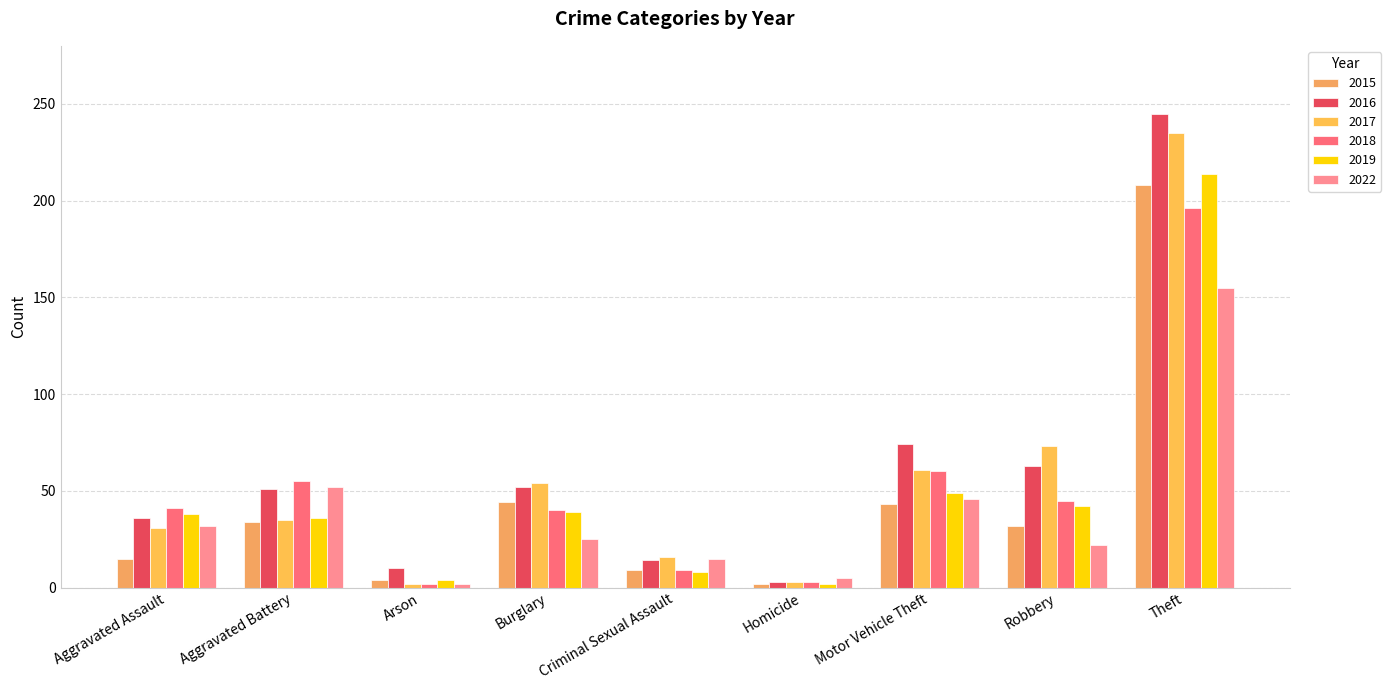

What position from the left is Criminal Sexual Assault?

5